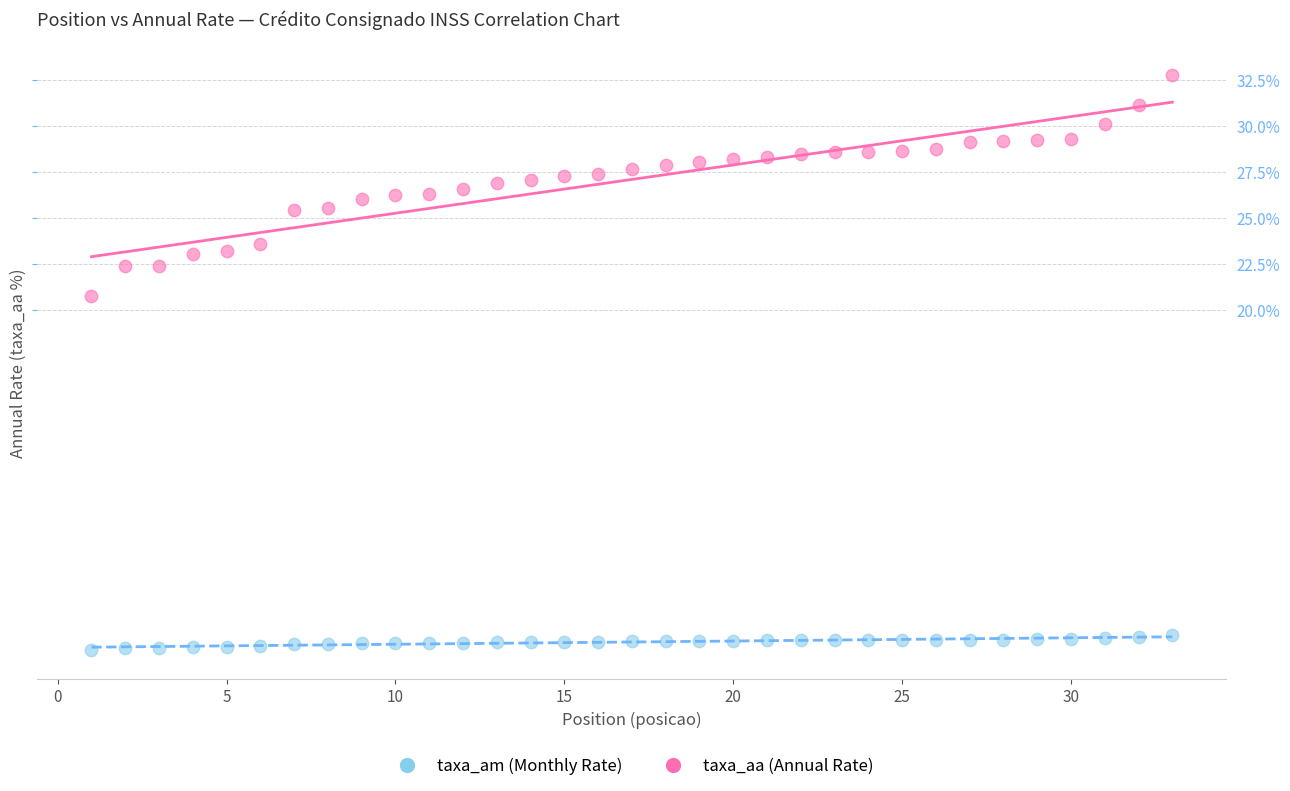

Across all series, what Y value is closest to 17?

20.8